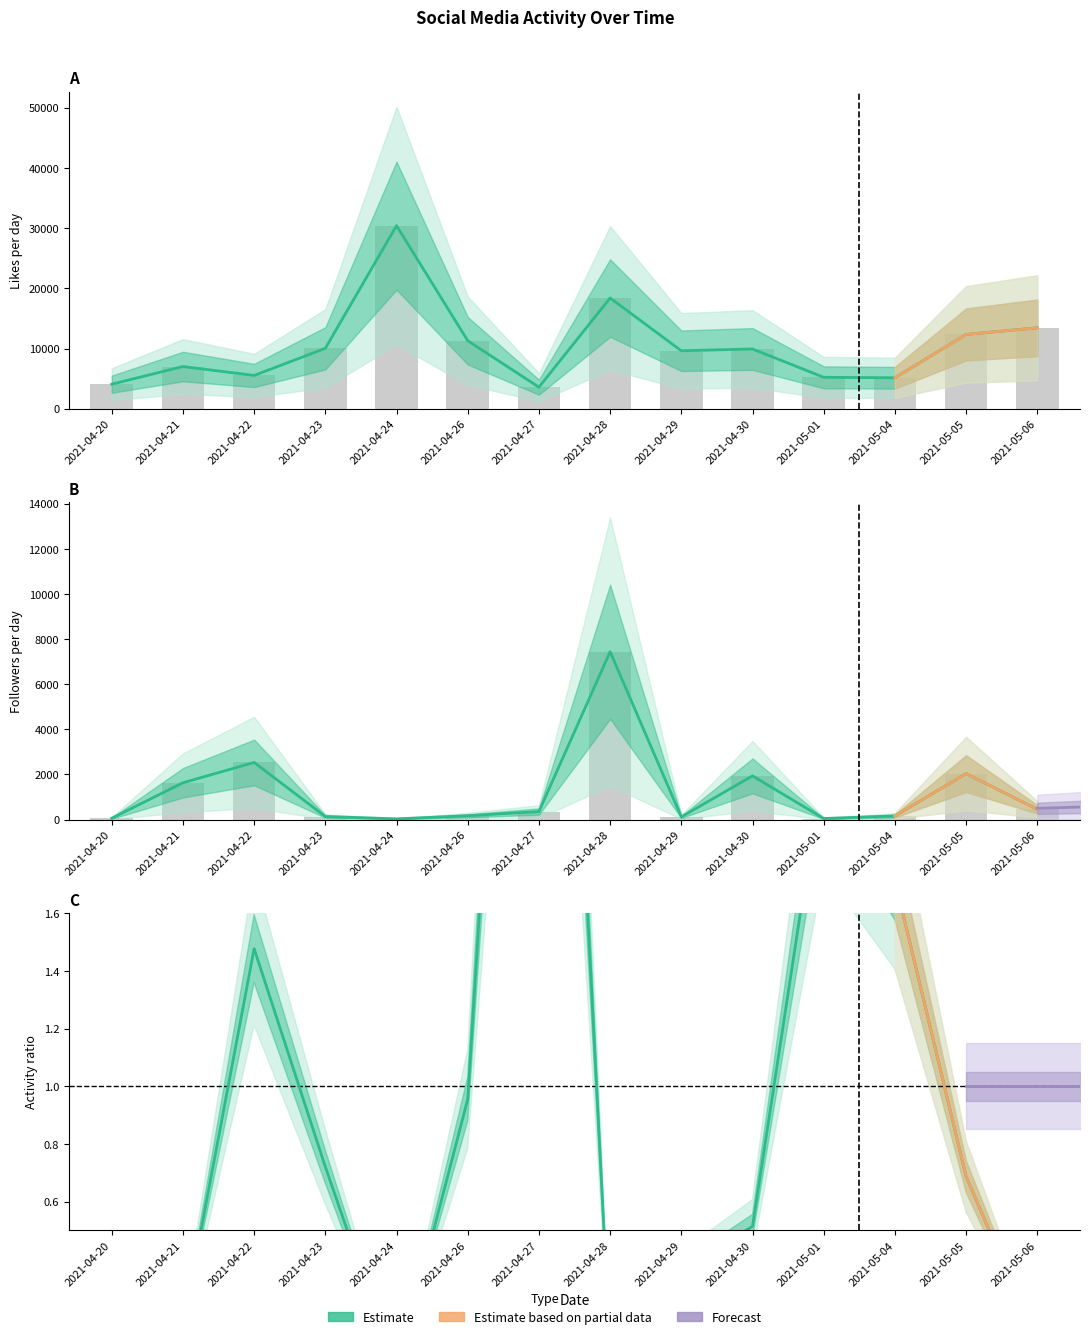

How many bars are there in total?

28